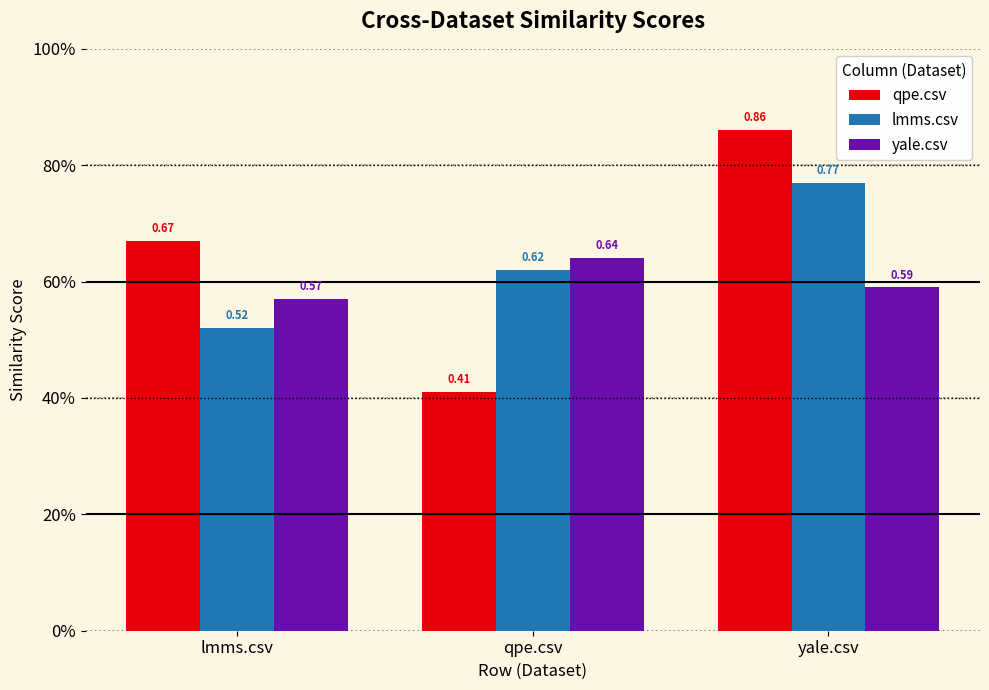

What position from the left is yale.csv?

3